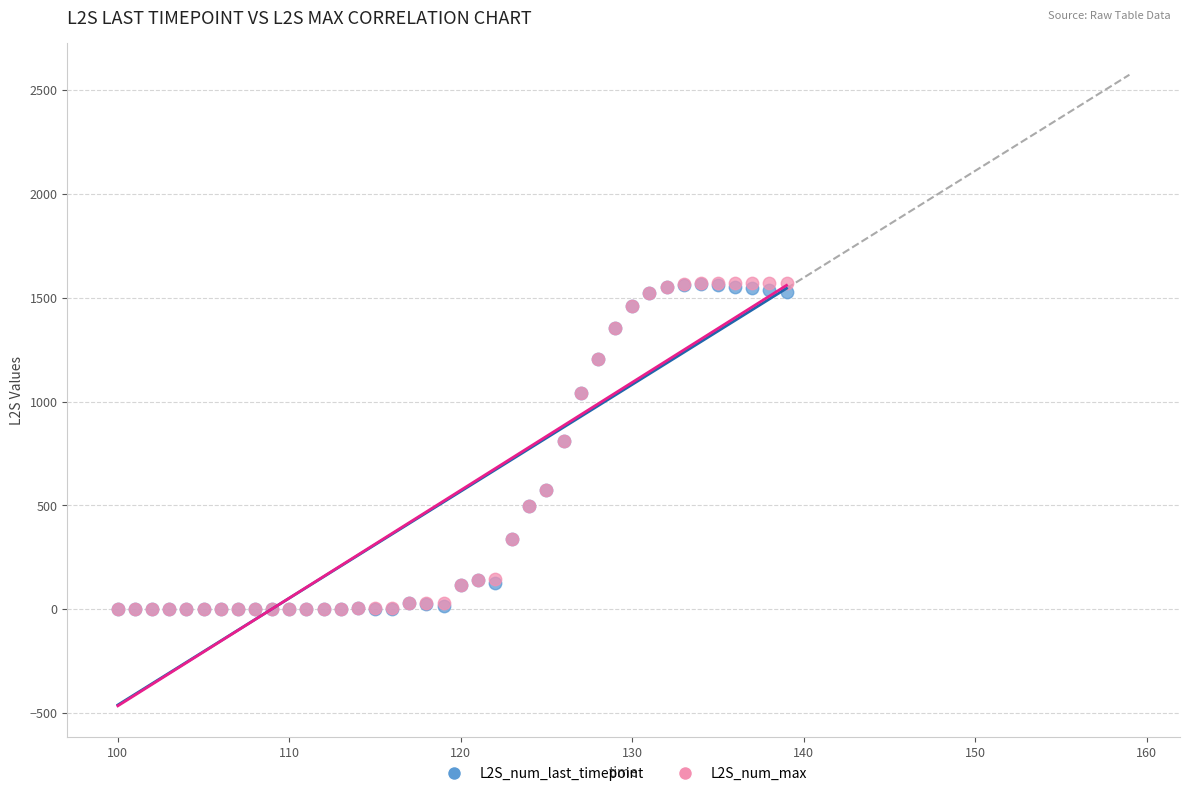

Which series has the largest Y range (max minus min)?

L2S_num_max